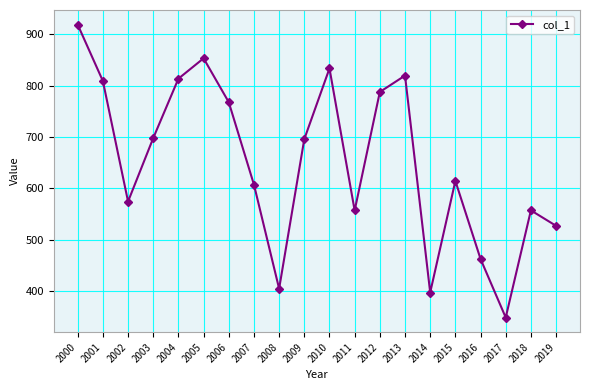

What is the value of the 17th point from the left?

462.3